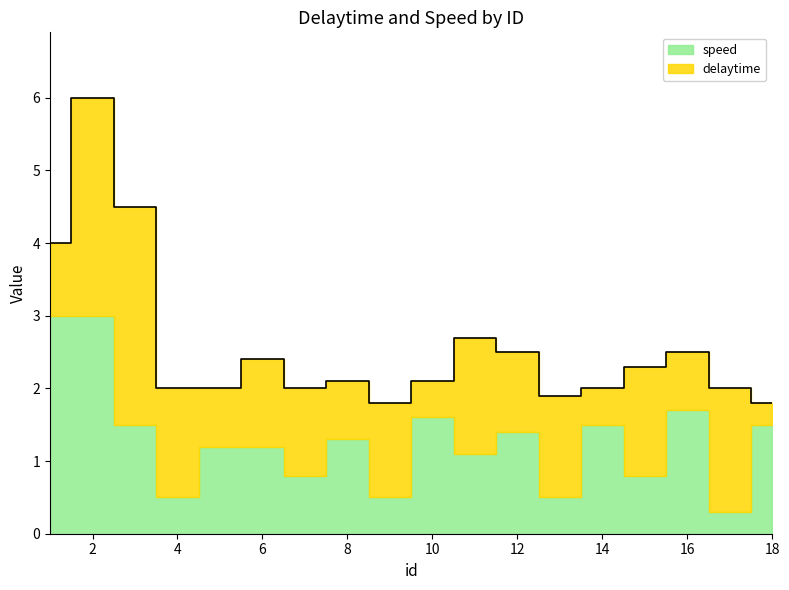

Where is the first local minimum for speed?

4